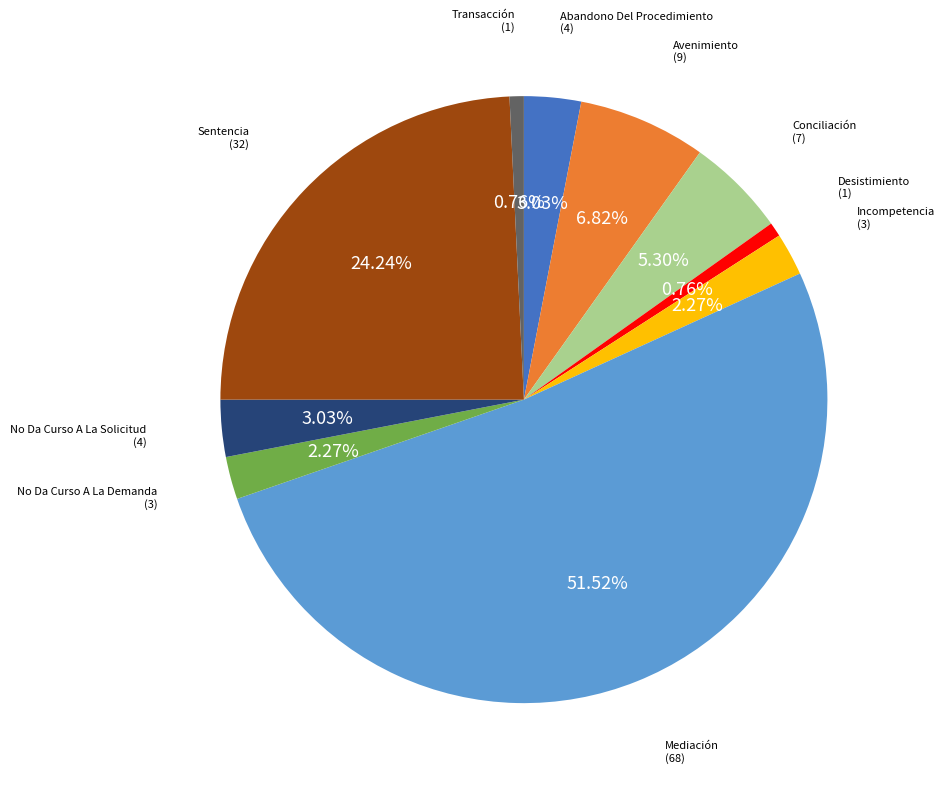

Do Transacción and Avenimiento together represent more than half of the pie?

No